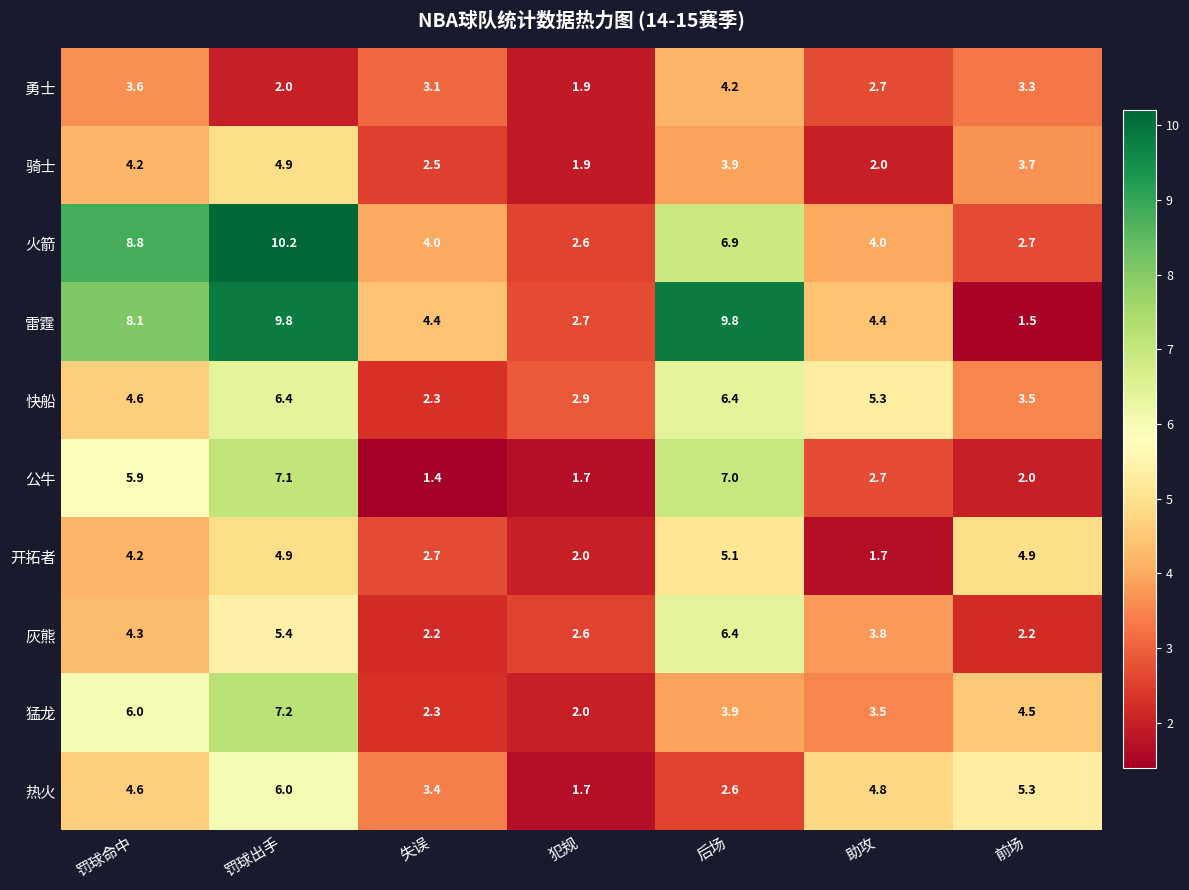

Which series has the largest range (max minus min)?

雷霆